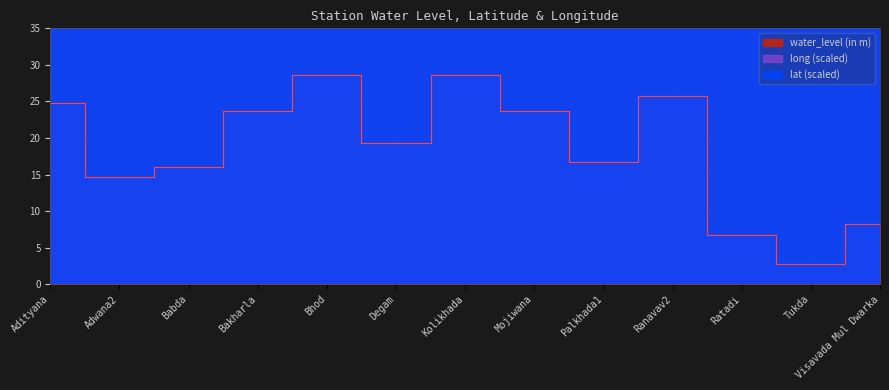

What is the difference between the maximum and minimum values in the water_level (in m) series?

25.9